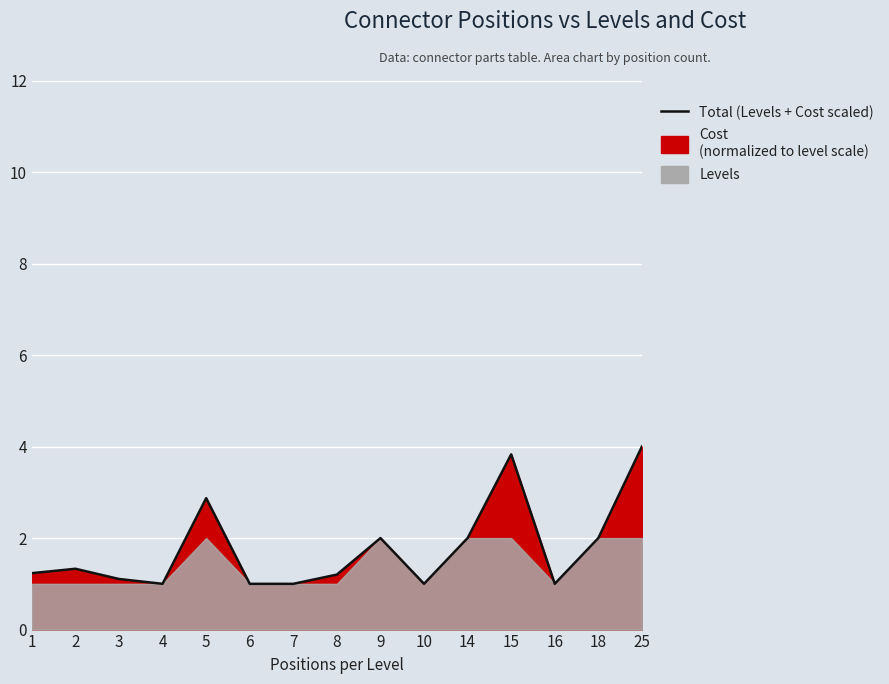

Reading left to right, transcribe all the data shown in this chart.

1.2	1.3	1.1	1.0	2.9	1.0	1.0	1.2	2.0	1.0	2.0	3.8	1.0	2.0	4.0